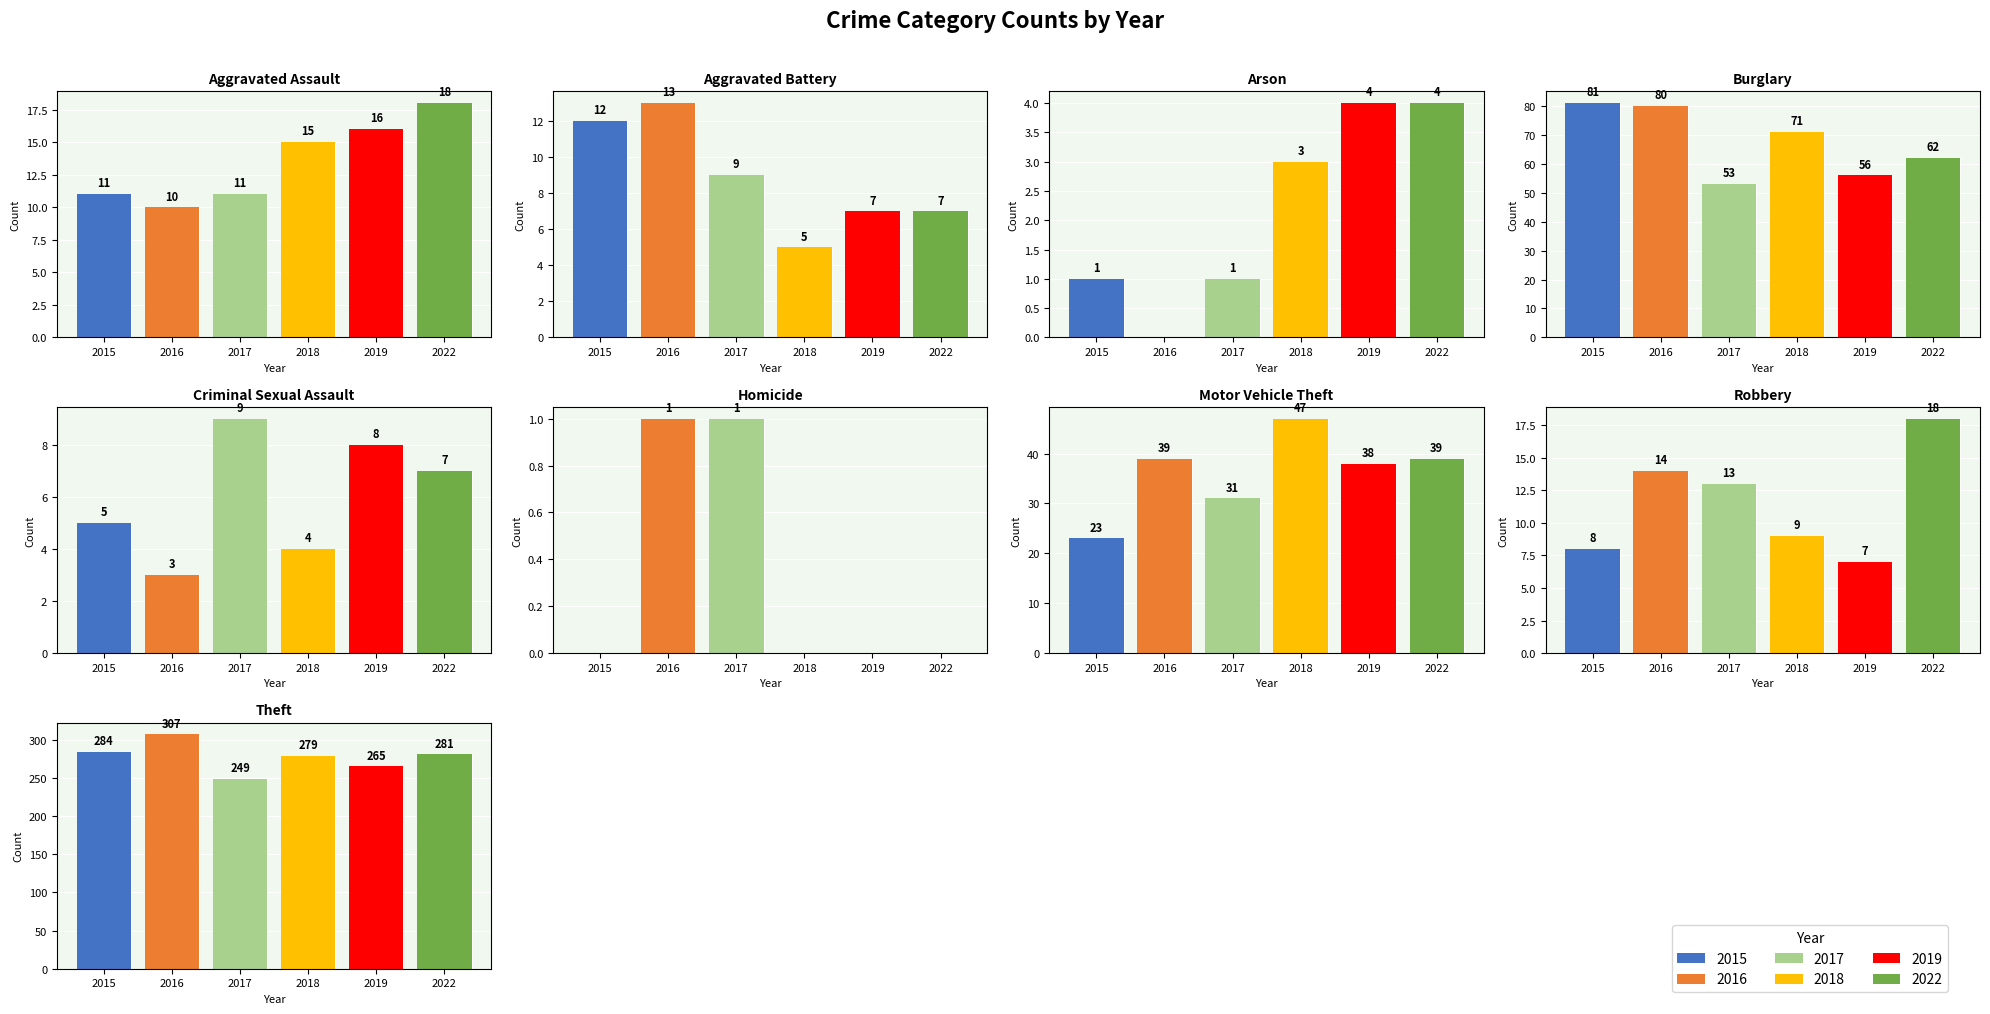

Between Arson and Aggravated Assault, which is larger?

Aggravated Assault